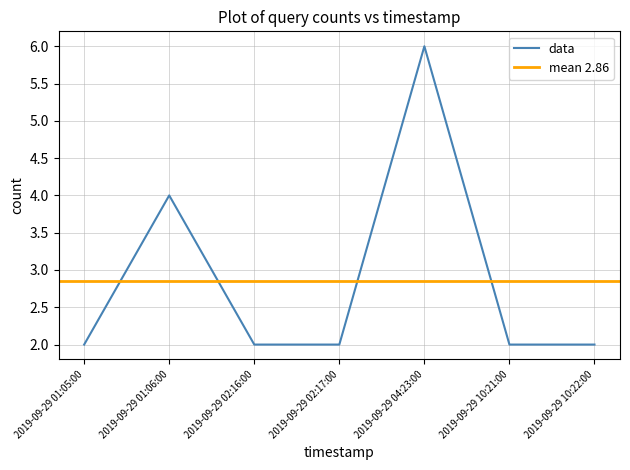

Is this an area chart (filled region under the line)?

No